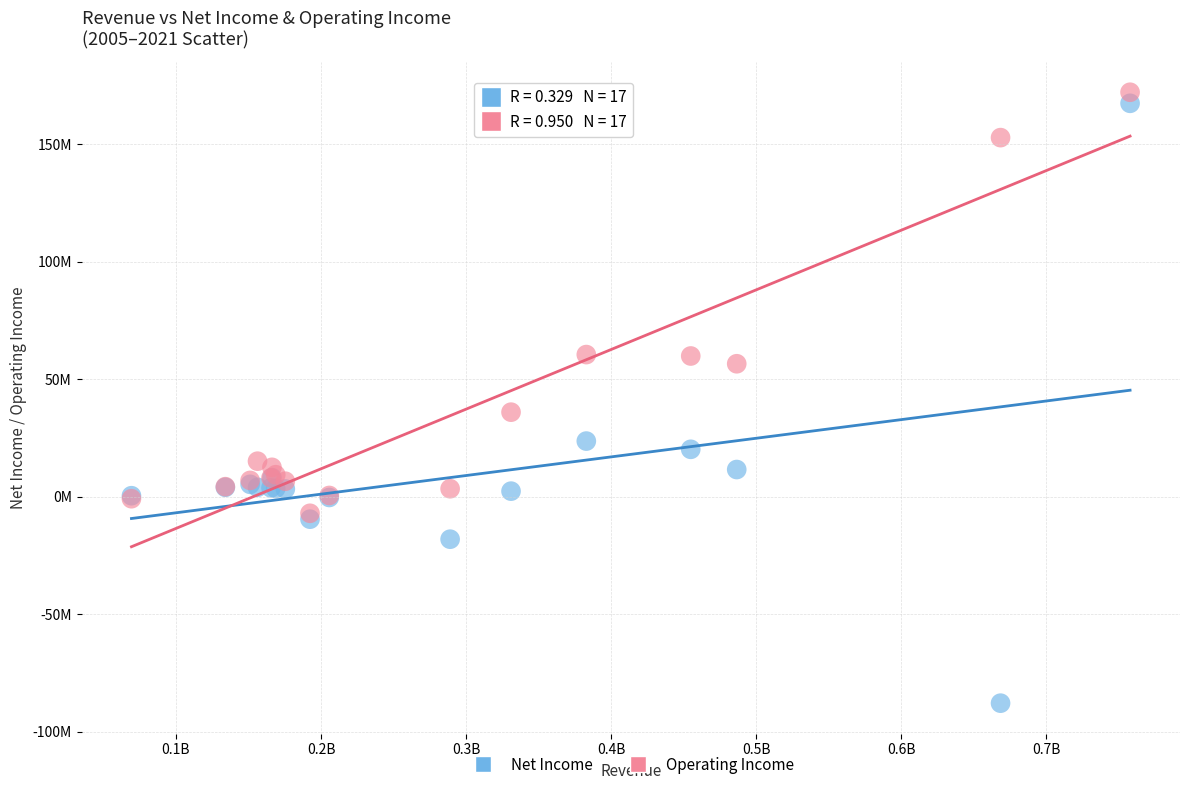

What are all the series names shown in the legend?

Net Income, Operating Income